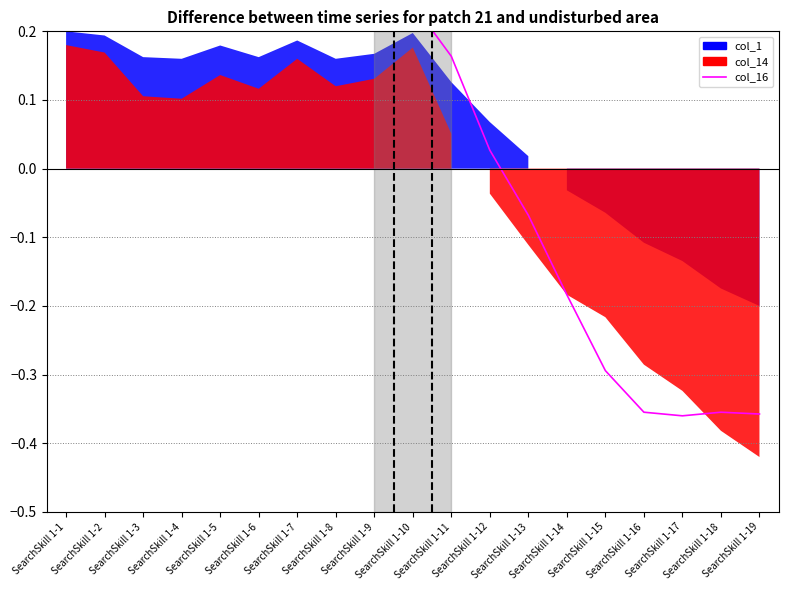

What is the difference between the maximum and second lowest values?

0.6